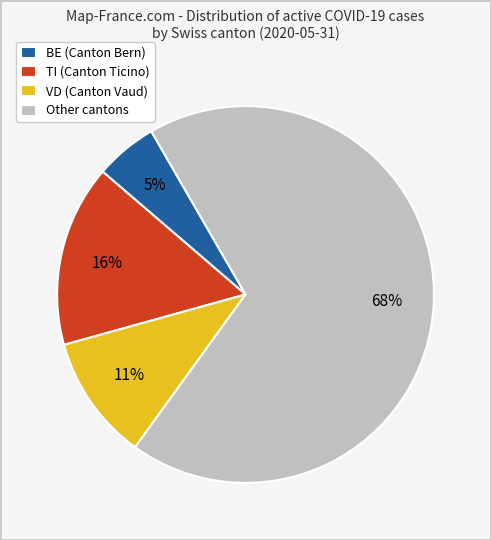

Combined, do VD (Canton Vaud) and BE (Canton Bern) account for over 50%?

No